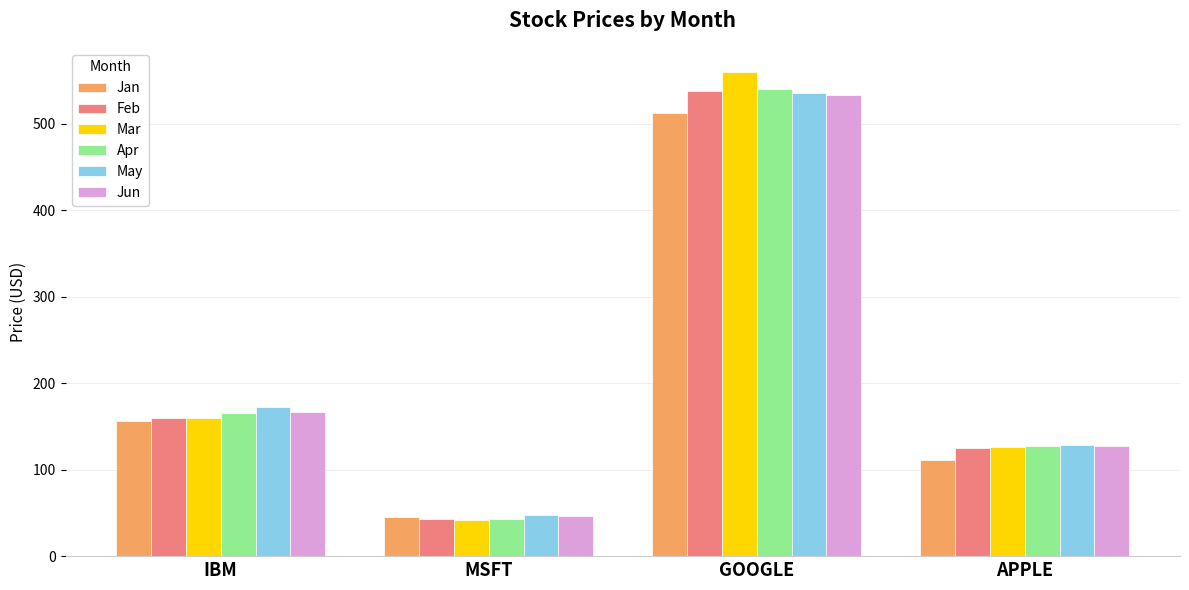

How many categories are shown in the chart?

4